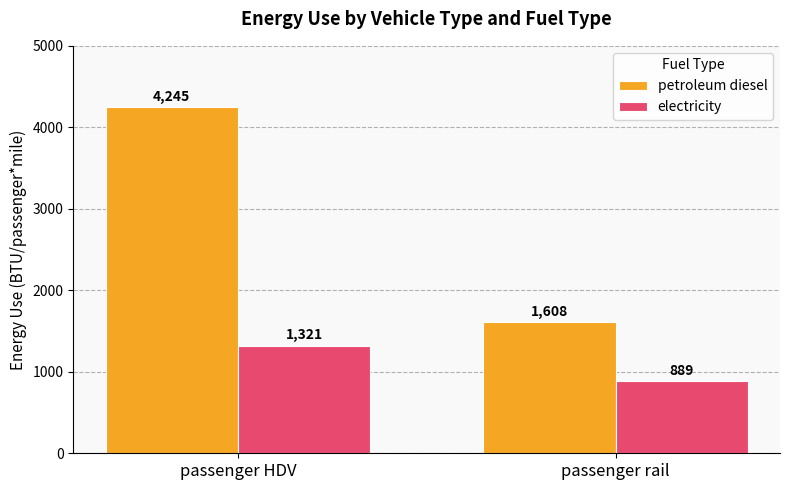

What are all the series names shown in the legend?

petroleum diesel, electricity